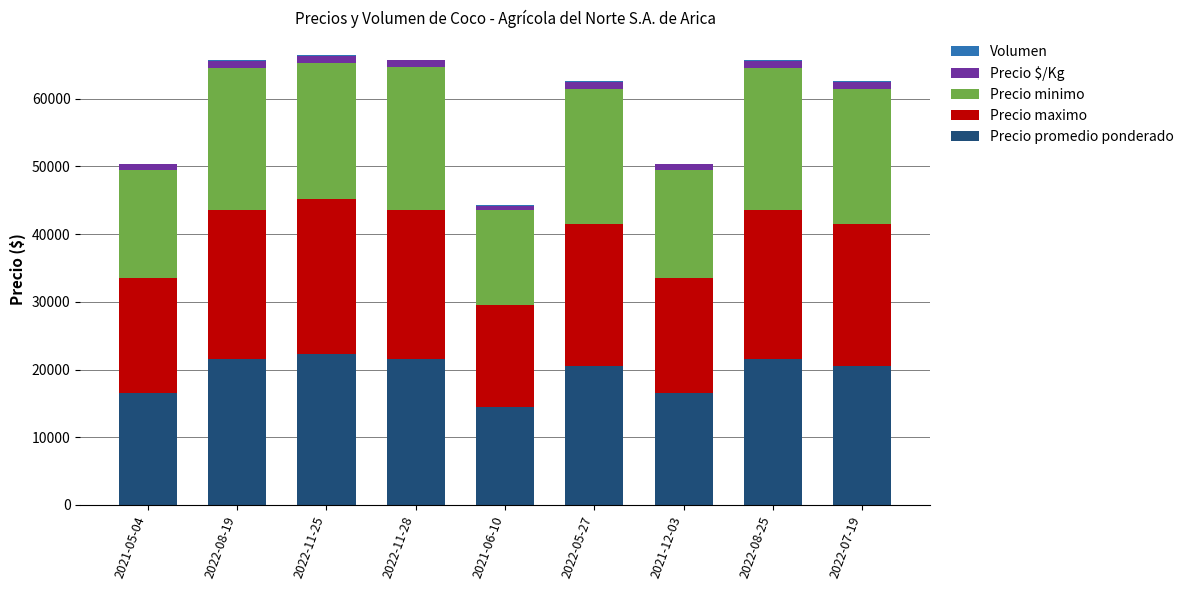

What is the maximum value for Precio promedio ponderado?

22250